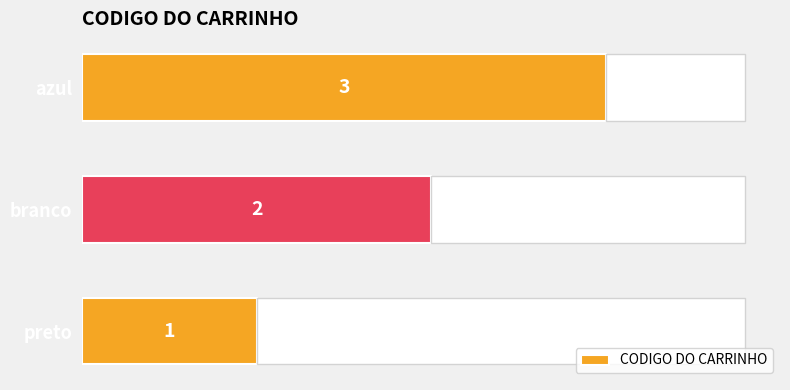

Rank the categories by CODIGO DO CARRINHO value from highest to lowest.

azul, branco, preto